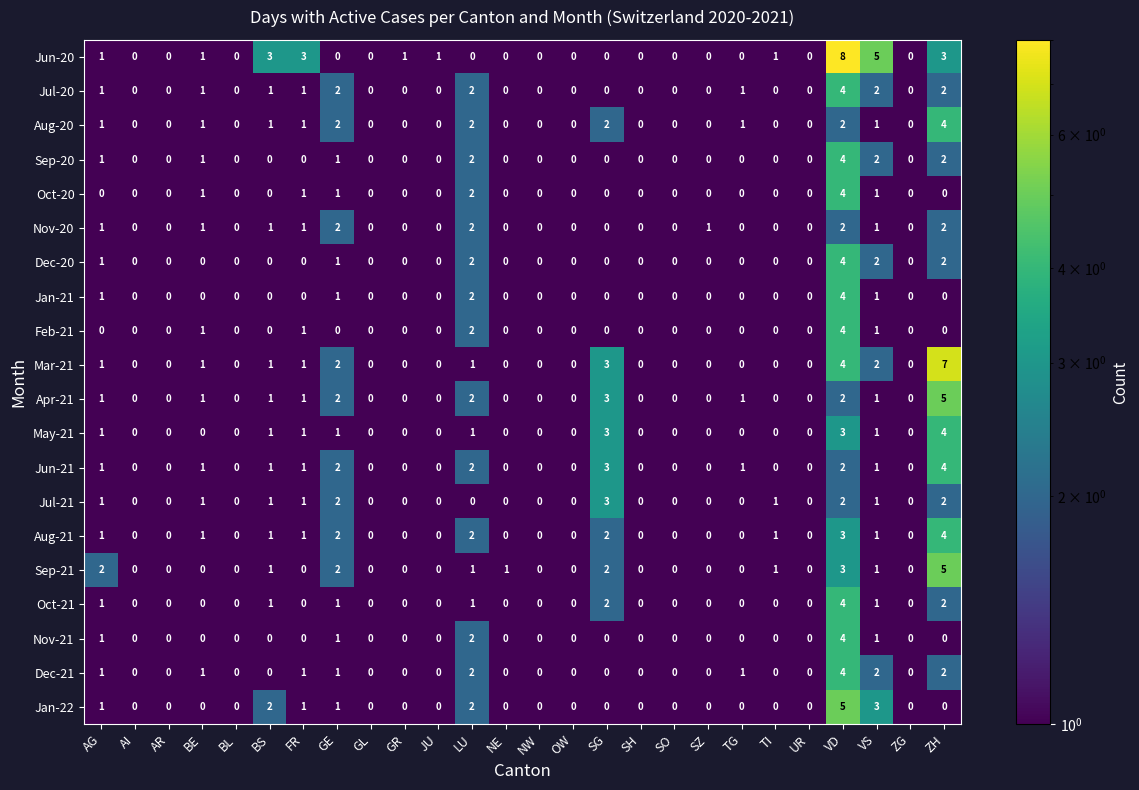

True or false: Sep-20 has a value of 1 at GL.

False